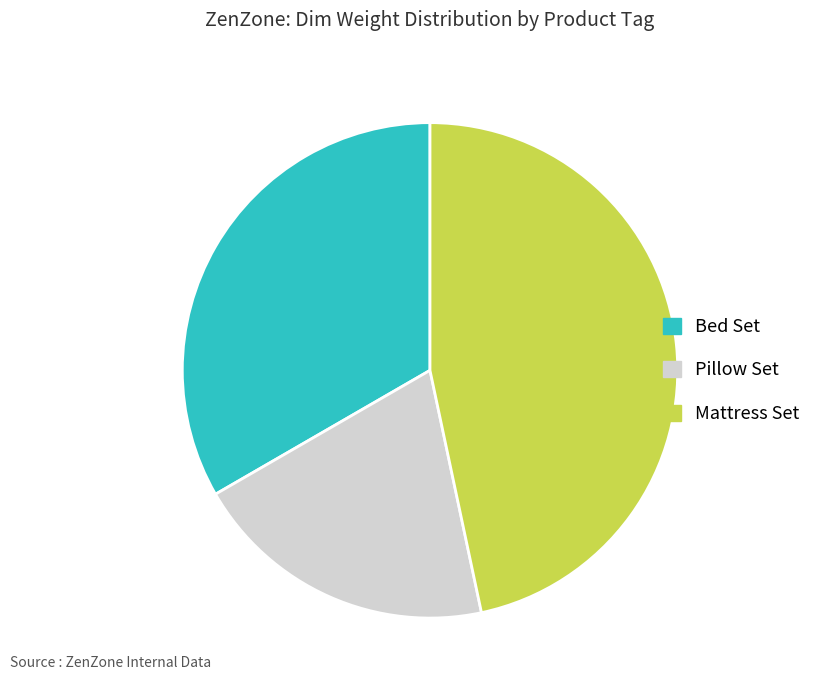

Is there a majority slice in this chart?

No